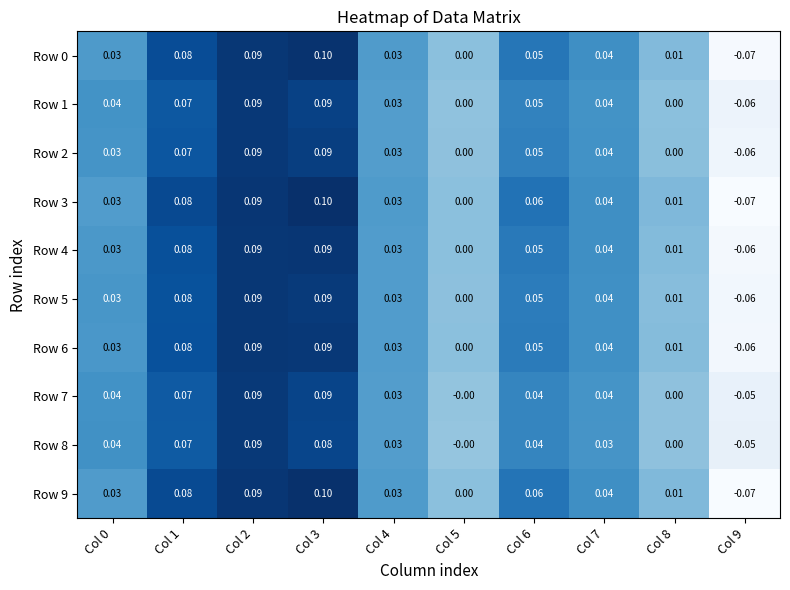

Is the value of Row 2 at Col 5 greater than the value of Row 1 at Col 2?

No